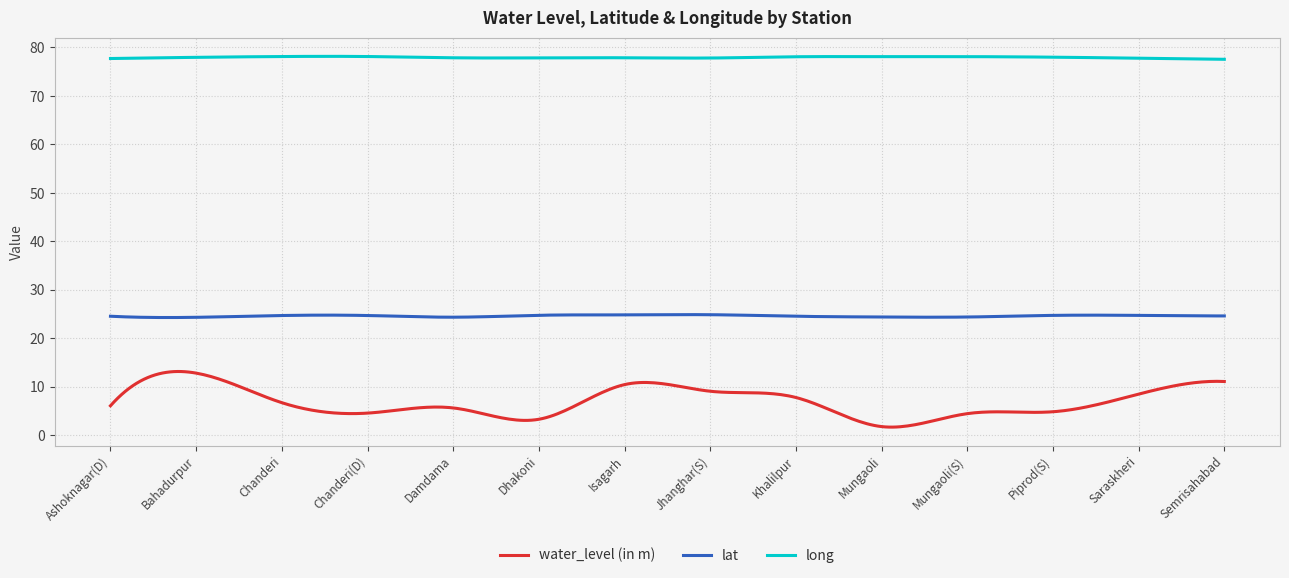

Which series has the largest total across all categories?

long